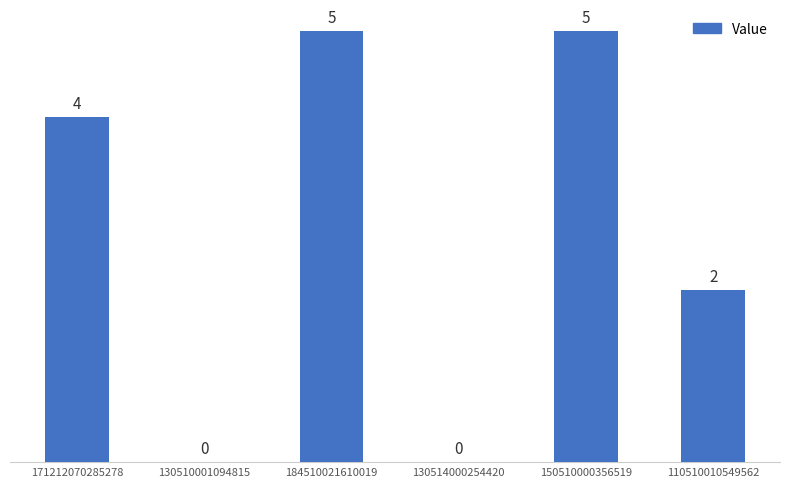

What is the sum of all values?

16